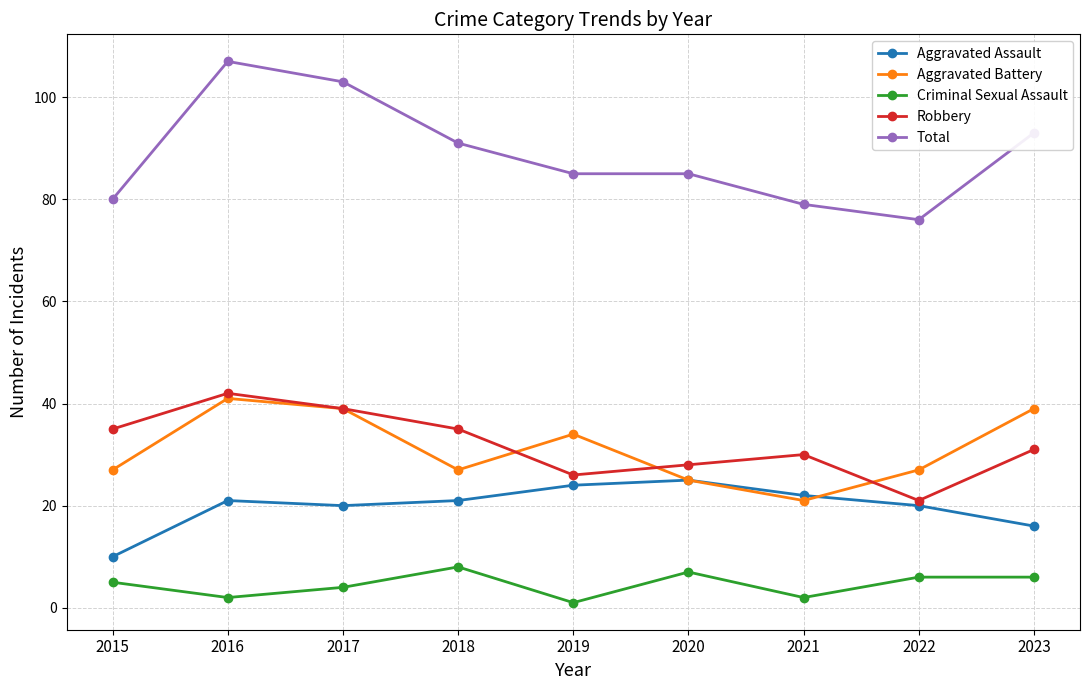

What is the sum of the Criminal Sexual Assault values at 2021 and 2022?

8